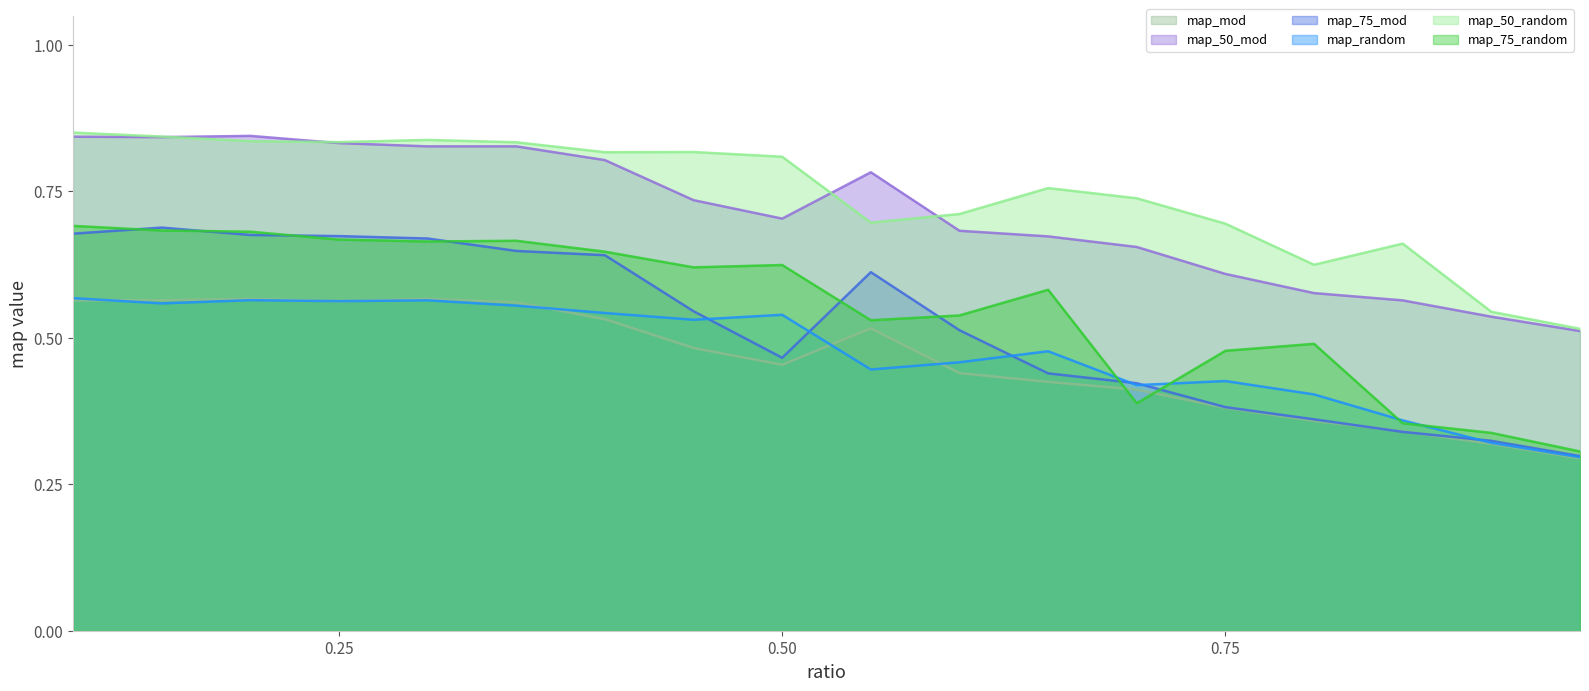

How many interior local peaks does the map_50_mod series have?

3